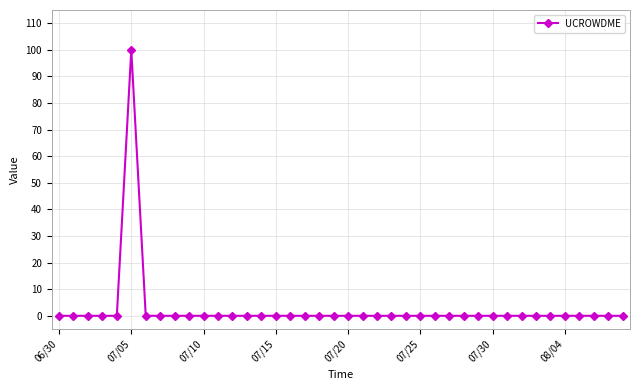

What is the sum of all values?

100